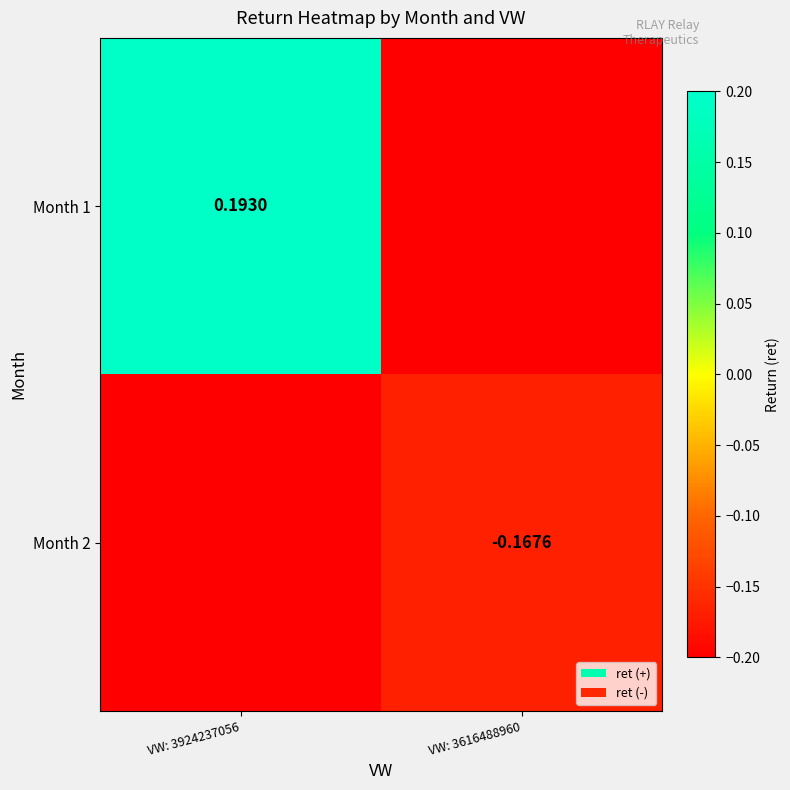

Is the value of Month 2 at VW: 3616488960 greater than the value of Month 1 at VW: 3924237056?

No